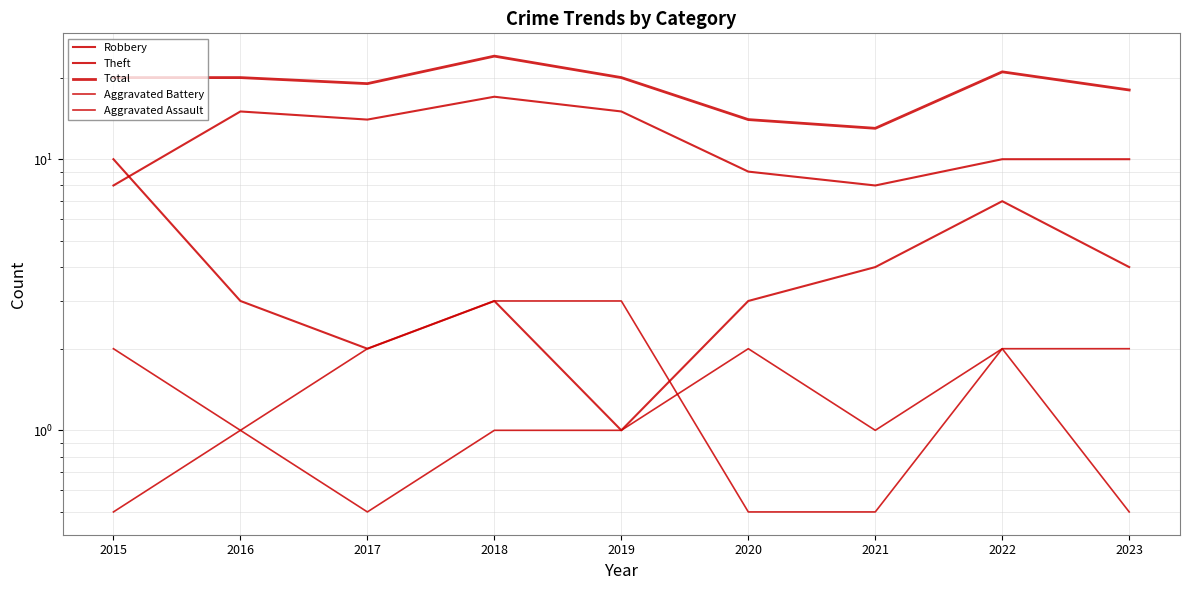

Rank the series at 2017 from highest to lowest value.

Total, Theft, Robbery, Aggravated Battery, Aggravated Assault